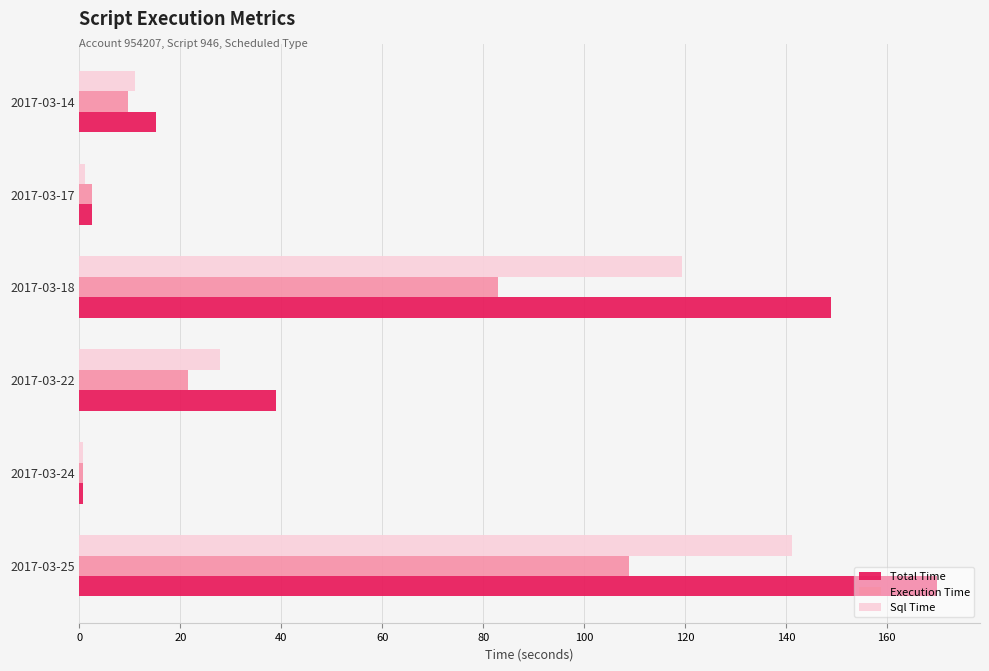

Between 2017-03-24 and 2017-03-18, which series saw the biggest shift?

Total Time